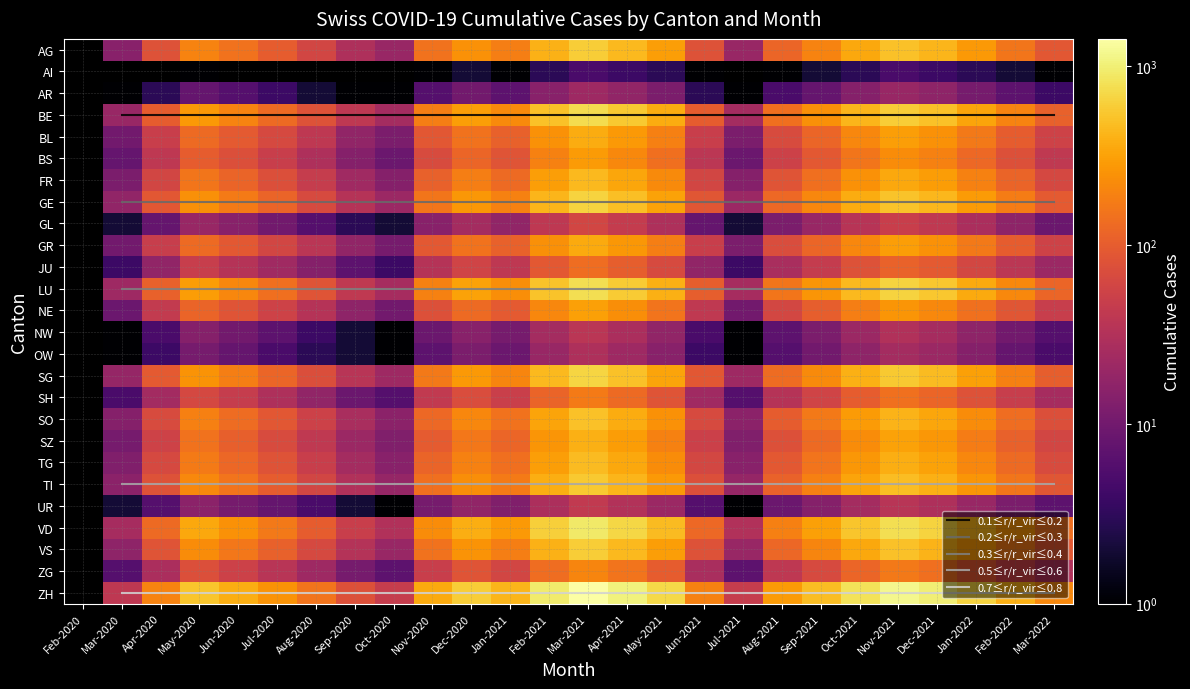

Is the value of AI at VS greater than the value of VD at NW?

No